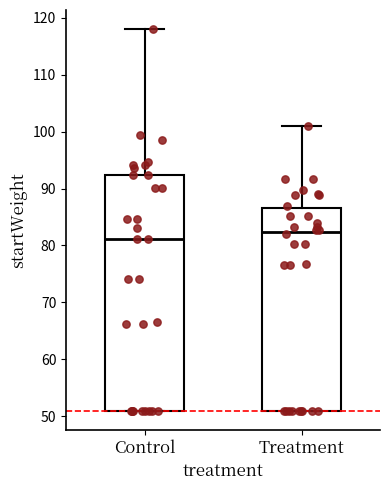

Reading left to right, read every box against the y-axis: the position of its median line, the range the box covers, and the ends of its whiskers. The values are not printed on the chart, so give them approximately, as read against the axis.

Control: median 81, box 51 to 92, whiskers 51 to 118
Treatment: median 82, box 51 to 87, whiskers 51 to 101